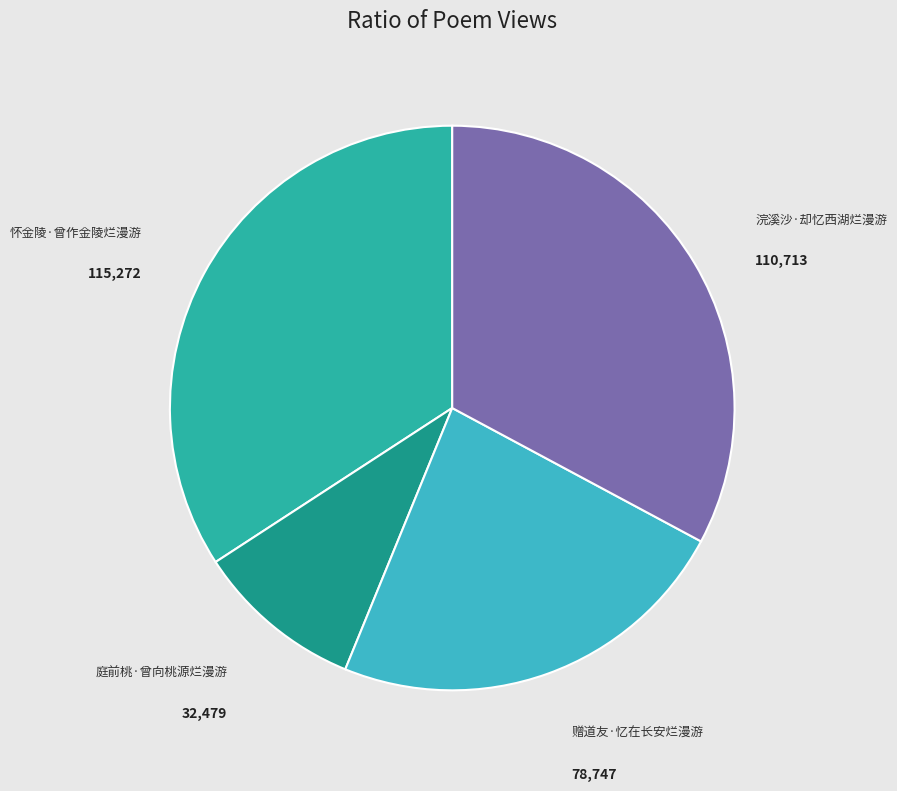

Is the sum of 怀金陵·曾作金陵烂漫游 and 赠道友·忆在长安烂漫游 greater than half?

Yes